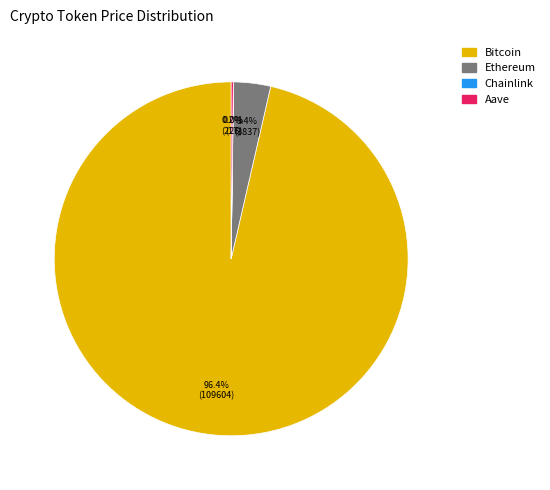

What is the majority slice?

Bitcoin